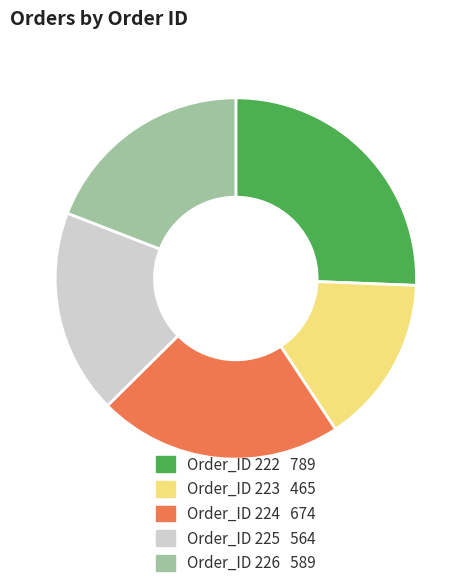

Does any single category account for the majority?

No